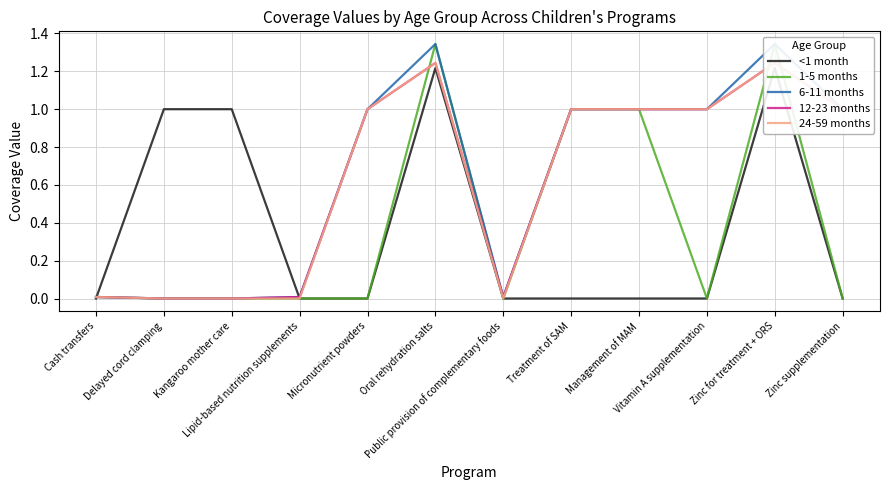

Between Vitamin A supplementation and Zinc for treatment + ORS, which series saw the biggest shift?

1-5 months